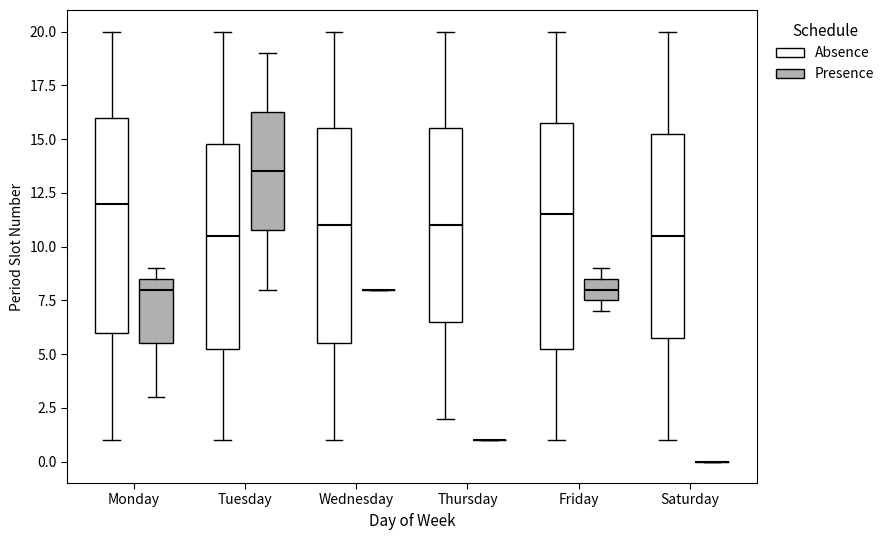

Reading left to right, read every box against the y-axis: the position of its median line, the range the box covers, and the ends of its whiskers. The values are not printed on the chart, so give them approximately, as read against the axis.

Monday (Absence): median 12.0, box 6.0 to 16.0, whiskers 1.0 to 20.0
Monday (Presence): median 8.0, box 5.5 to 8.5, whiskers 3.0 to 9.0
Tuesday (Absence): median 10.5, box 5.5 to 15.0, whiskers 1.0 to 20.0
Tuesday (Presence): median 13.5, box 11.0 to 16.5, whiskers 8.0 to 19.0
Wednesday (Absence): median 11.0, box 5.5 to 15.5, whiskers 1.0 to 20.0
Wednesday (Presence): box collapsed to a line at 8.0, whiskers 8.0 to 8.0
Thursday (Absence): median 11.0, box 6.5 to 15.5, whiskers 2.0 to 20.0
Thursday (Presence): box collapsed to a line at 1.0, whiskers 1.0 to 1.0
Friday (Absence): median 11.5, box 5.5 to 16.0, whiskers 1.0 to 20.0
Friday (Presence): median 8.0, box 7.5 to 8.5, whiskers 7.0 to 9.0
Saturday (Absence): median 10.5, box 6.0 to 15.5, whiskers 1.0 to 20.0
Saturday (Presence): box collapsed to a line at 0.0, whiskers 0.0 to 0.0